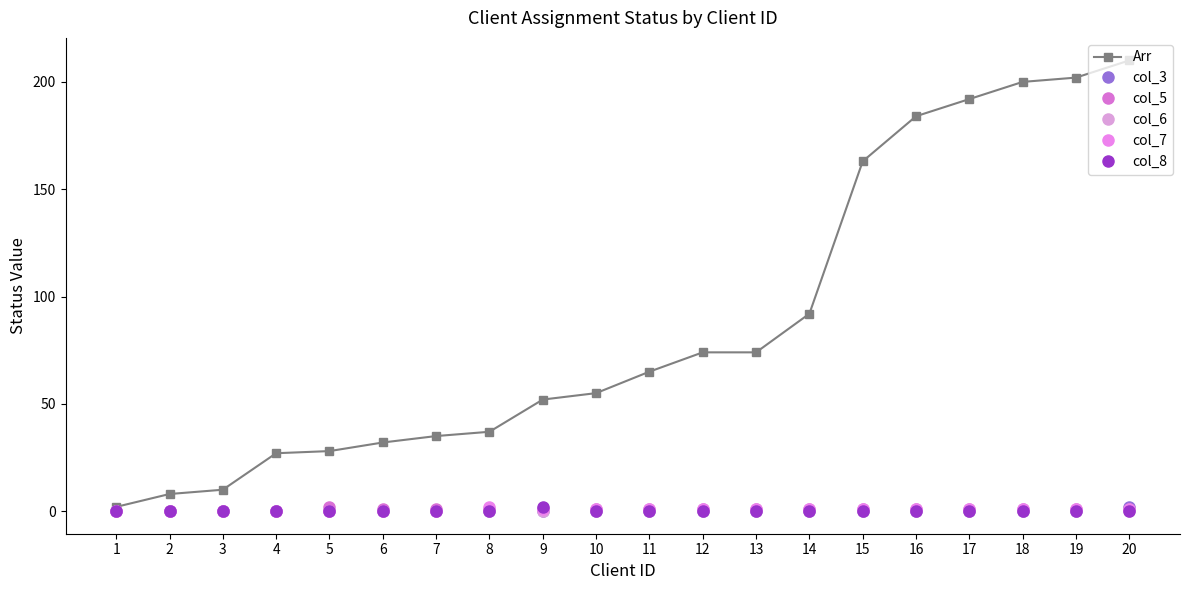

Which series changed the most between 7 and 20?

Arr